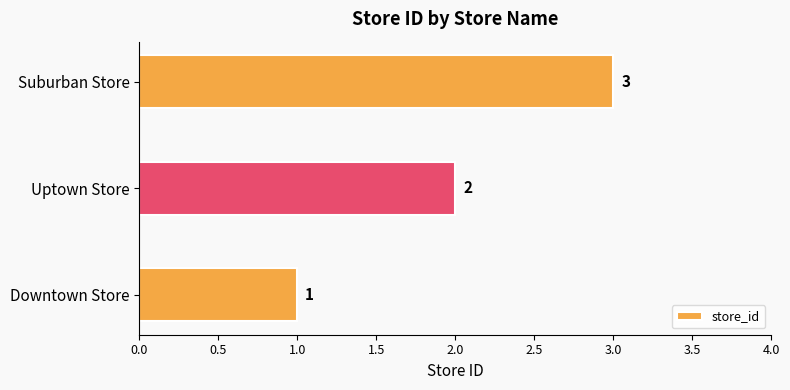

At which category does the chart reach its peak across all series?

Suburban Store